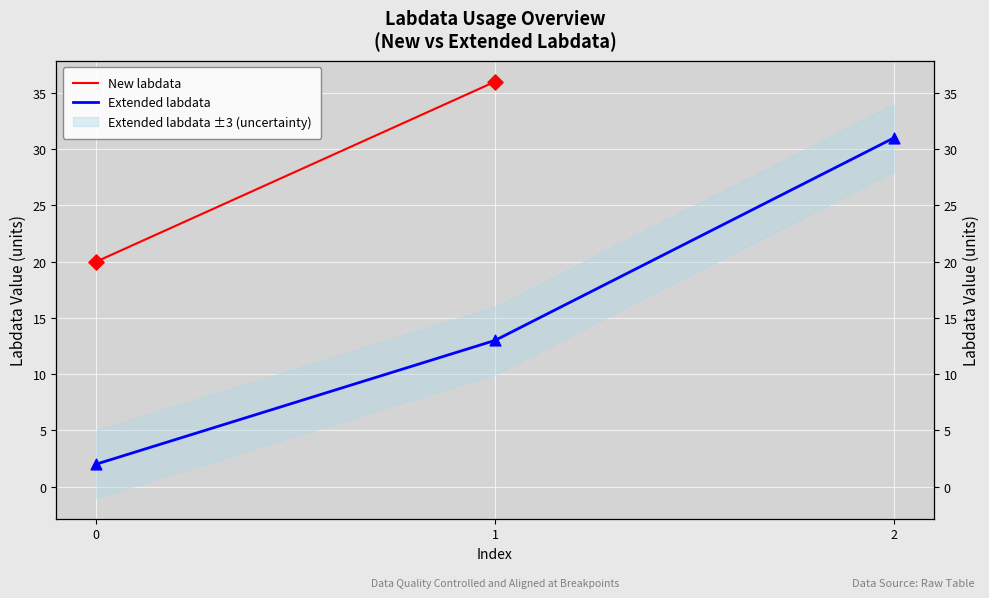

What is the change in value from 1 to 2?

+18